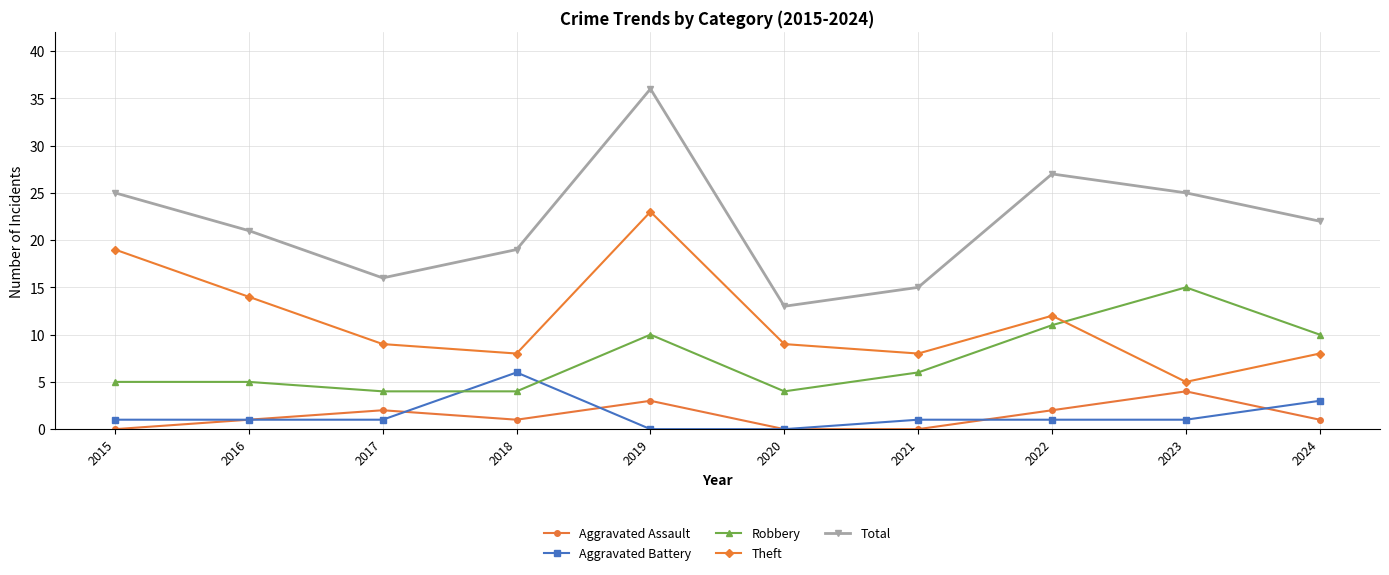

Which category has the highest value in the Aggravated Assault series?

2023